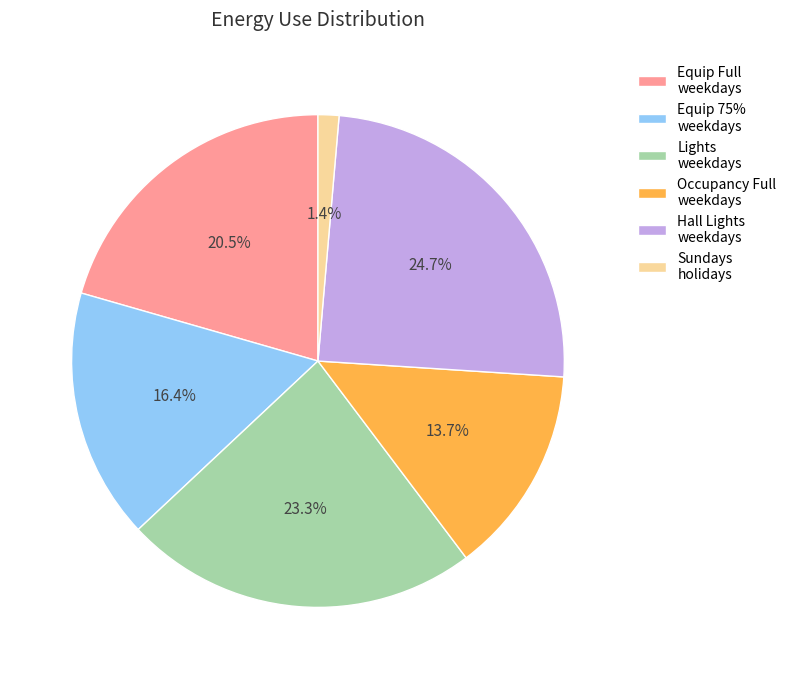

What portion of the pie excludes Lights weekdays?

76.7%